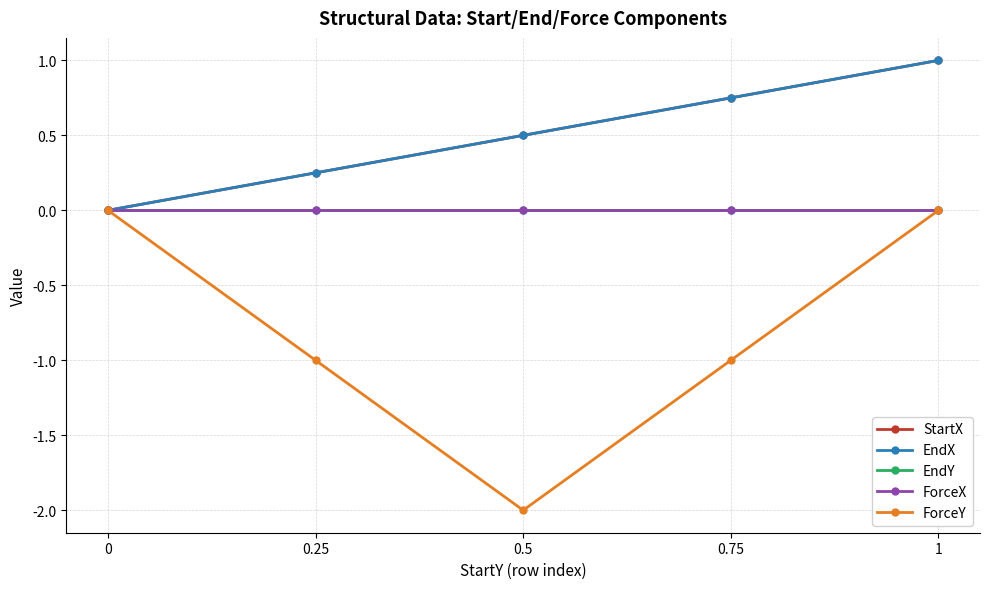

Rank the categories by ForceX value from lowest to highest.

0, 0.25, 0.5, 0.75, 1